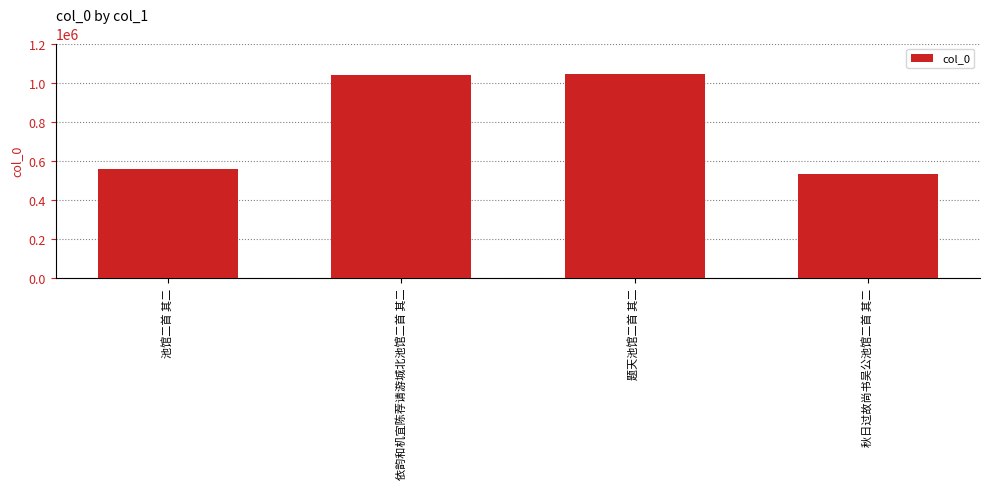

How many distinct data groups are displayed?

1